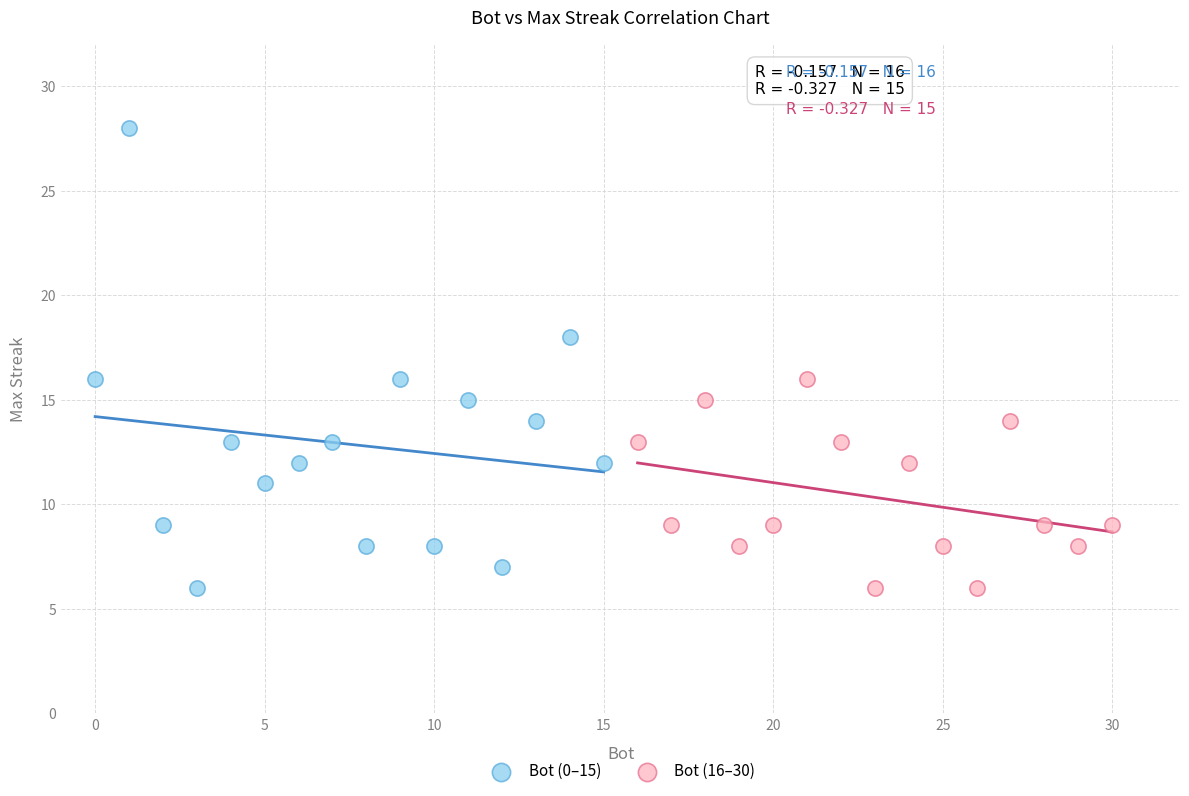

Which series has the widest spread of Y values?

Bot (0–15)